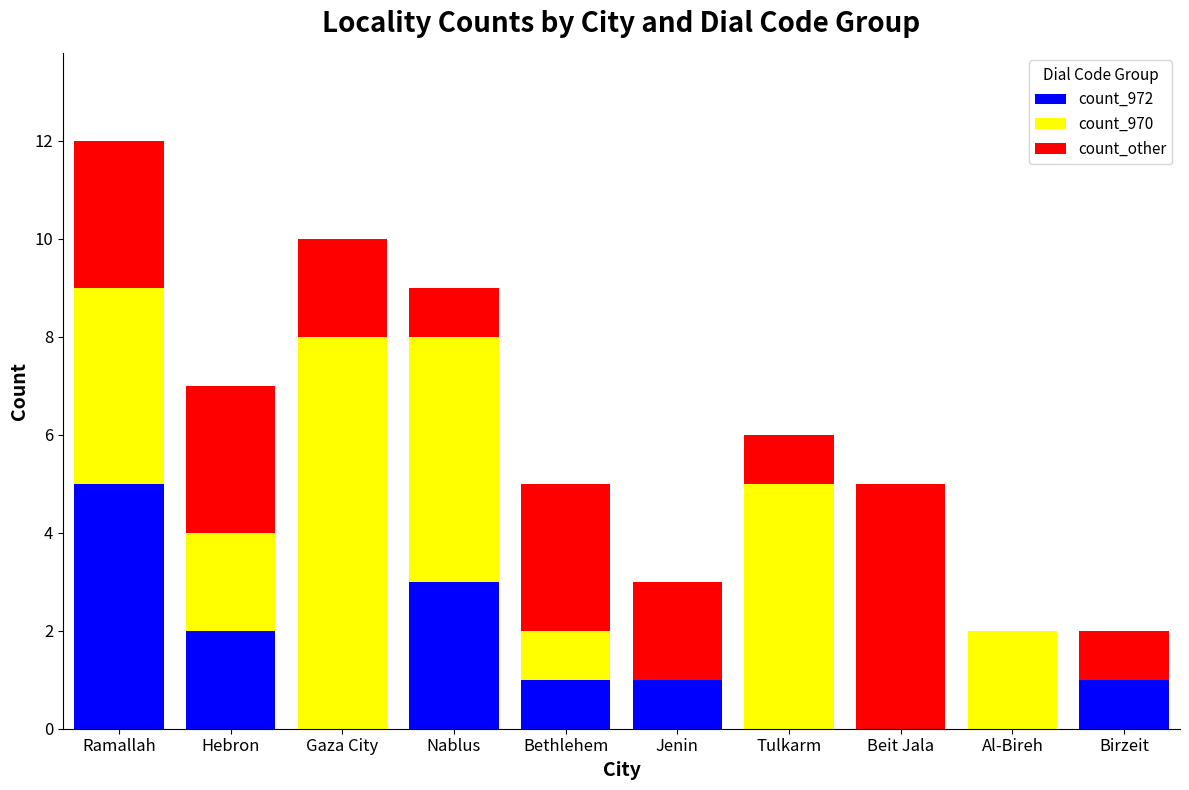

True or false: count_972 has a value of 5 at Ramallah.

True